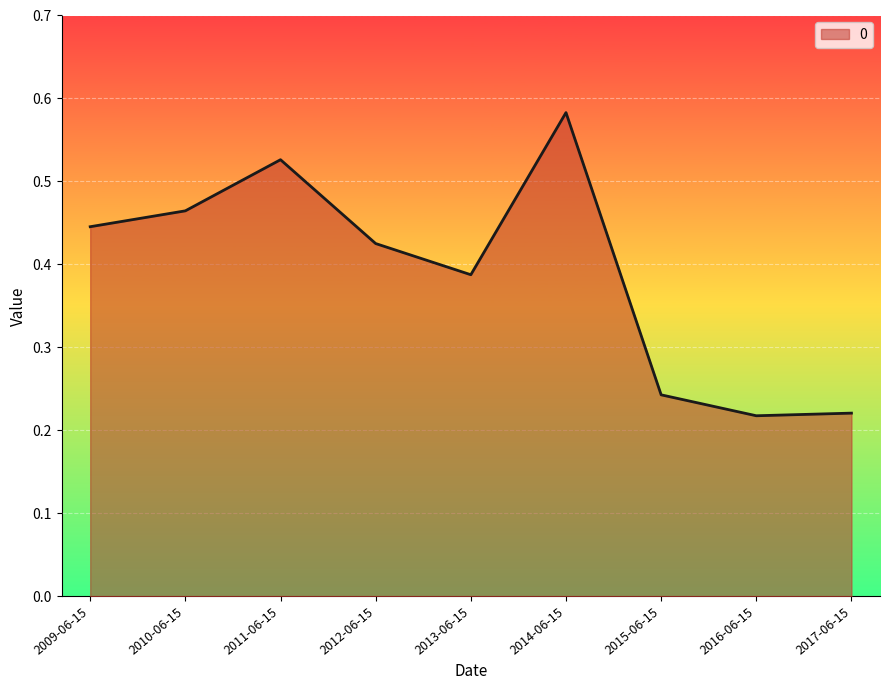

What is the change in value from 2011-06-15 to 2017-06-15?

-0.3